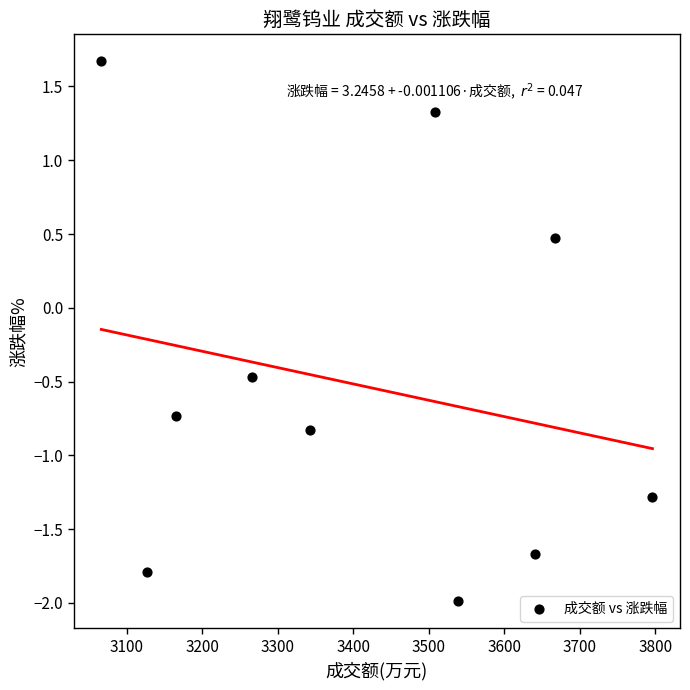

What is the average Y value?

-0.5